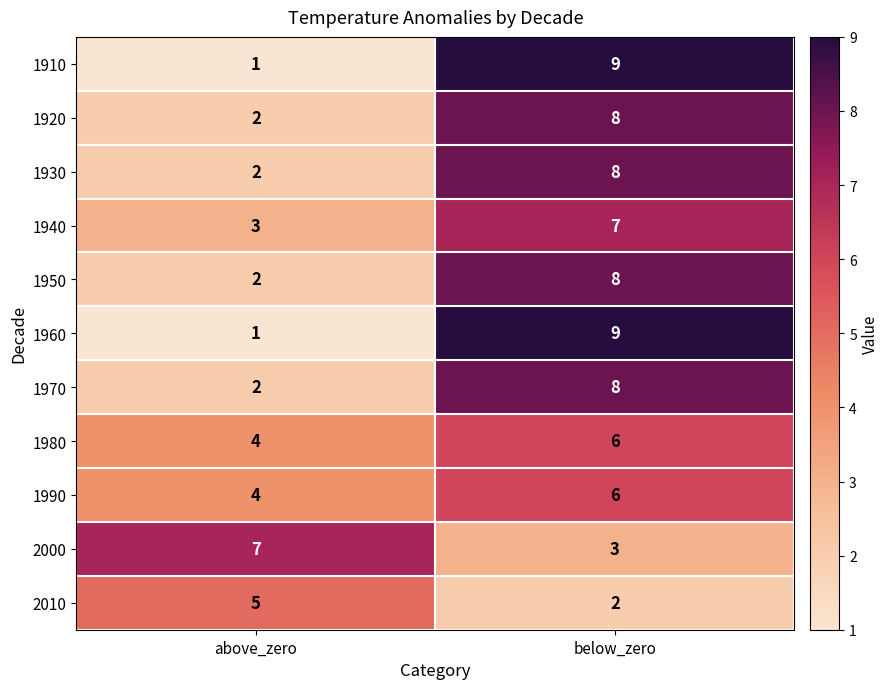

What is the difference between the 1970 values at below_zero and above_zero?

6